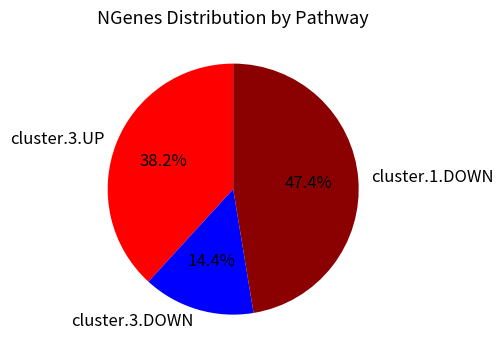

How many segments does this pie chart have?

3